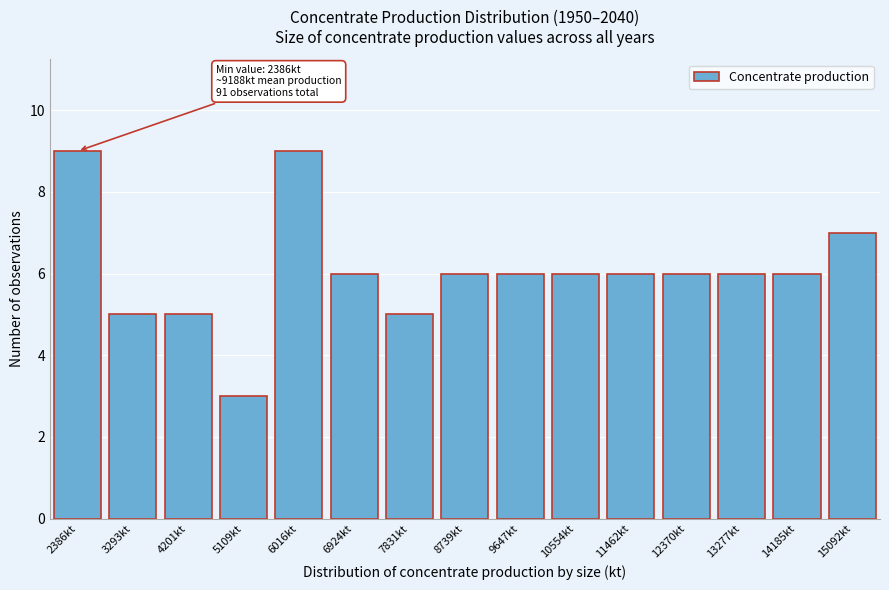

Reading right to left, extract all data points from this chart.

7	6	6	6	6	6	6	6	5	6	9	3	5	5	9